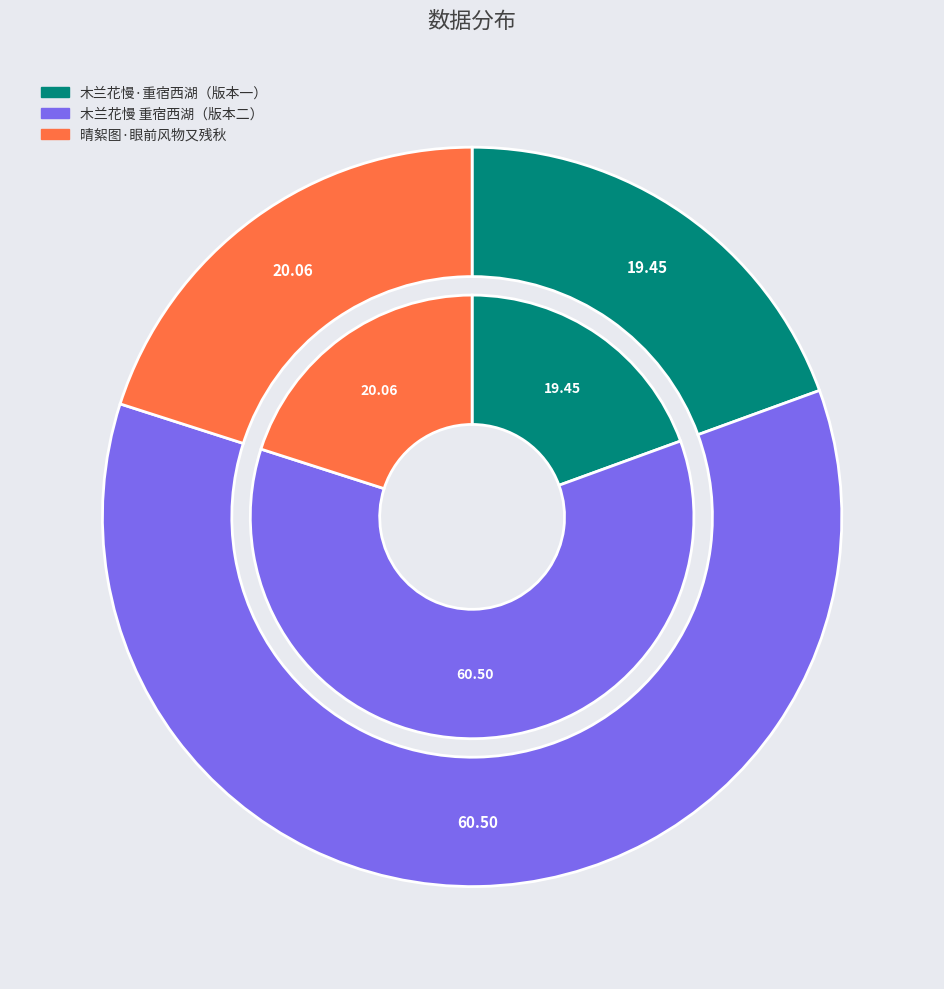

To the nearest percent, what is the average slice percentage?

33%